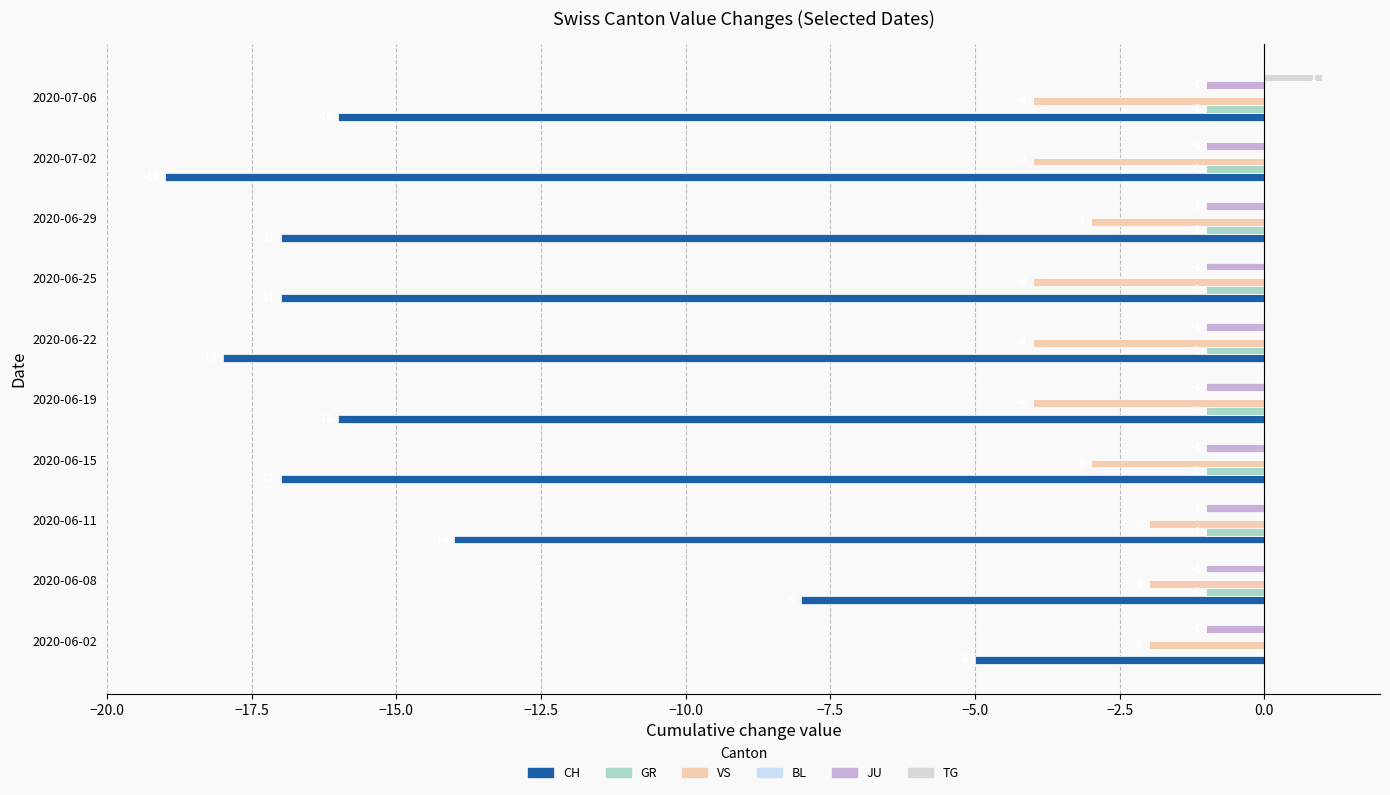

How many categories are shown in the chart?

10